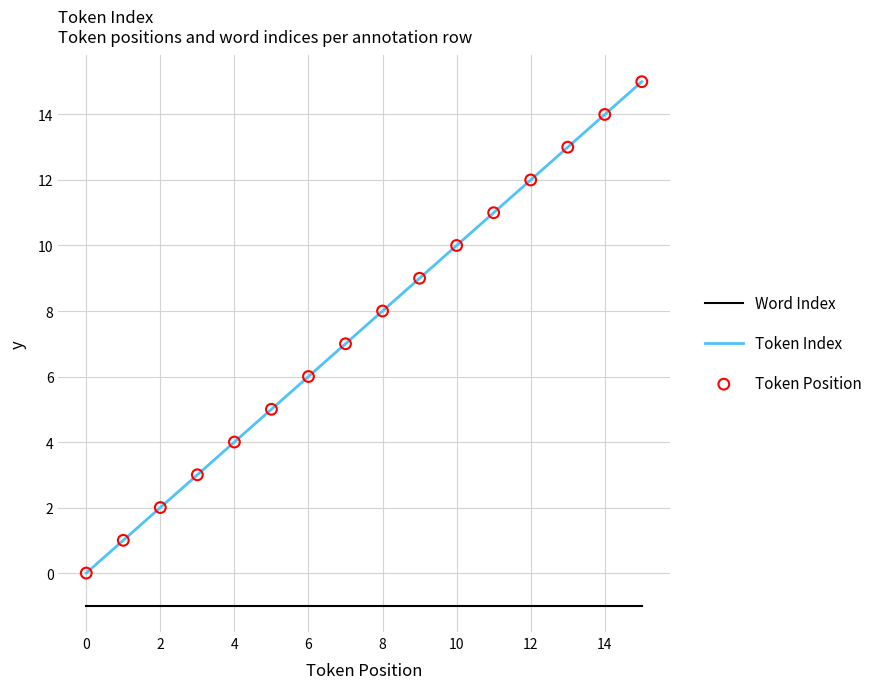

Which series has the largest total across all categories?

Token Index